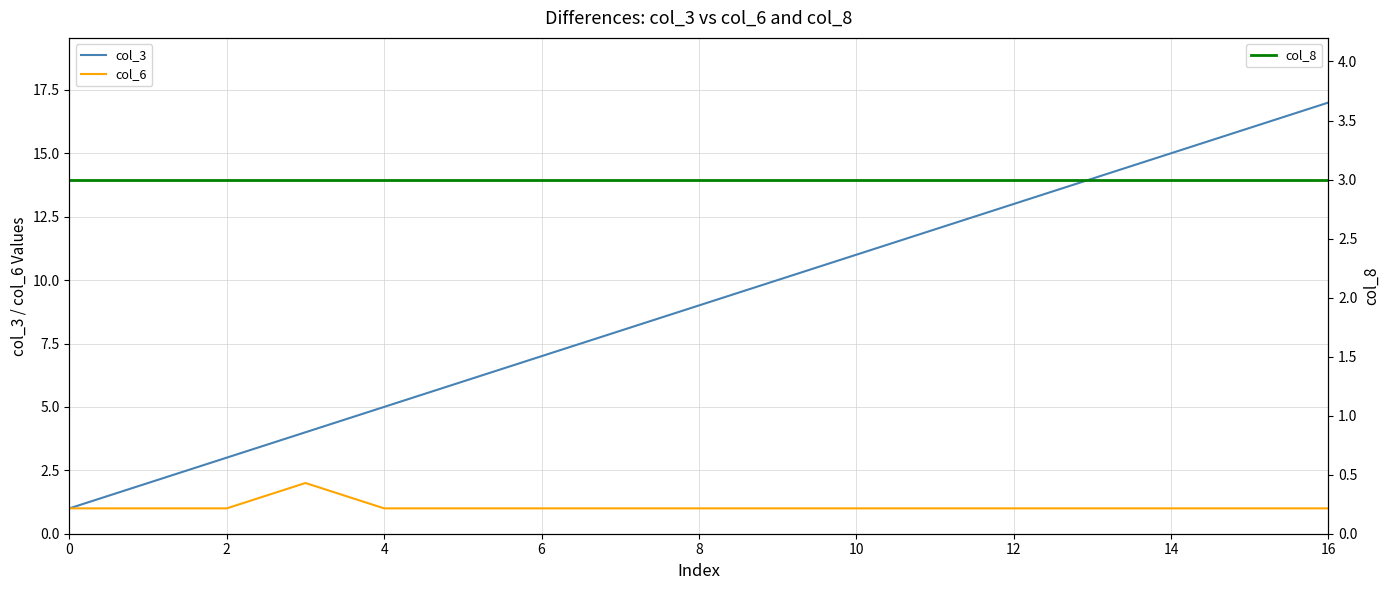

True or false: col_3 has a value of 7 at 10.

False